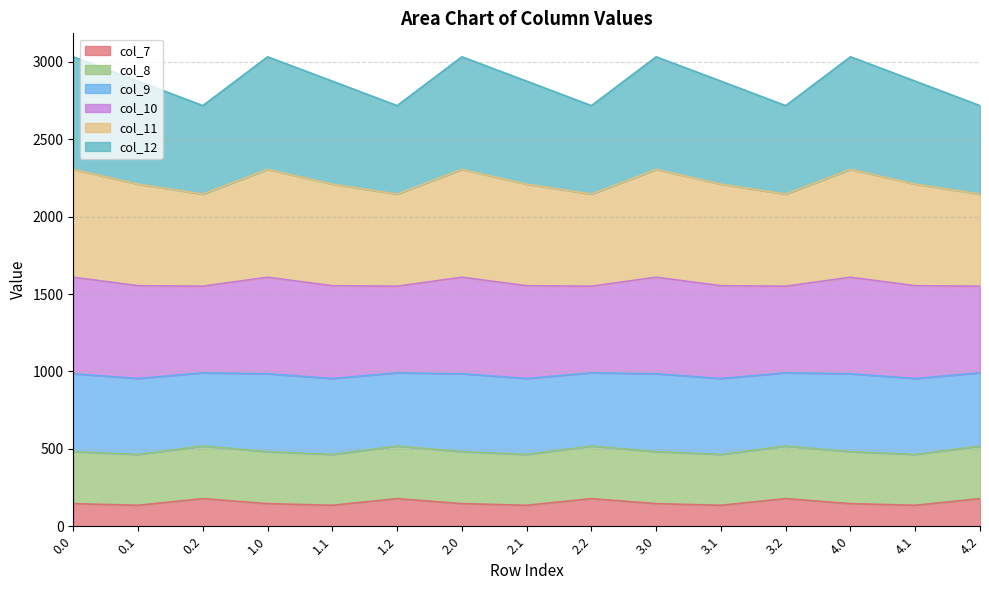

Where is col_9 nearest to the value 2875?

0.1